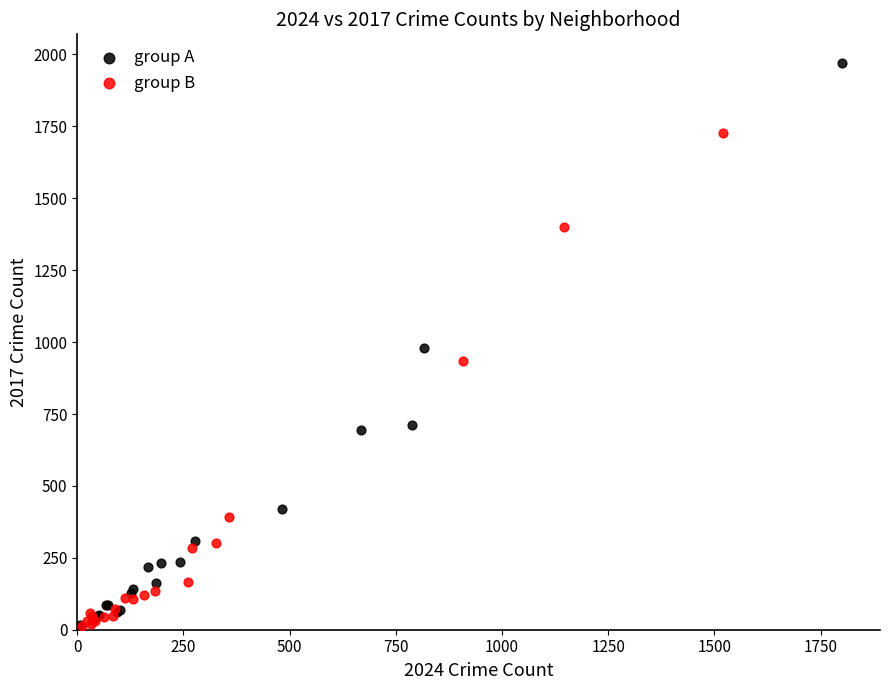

Which series has the widest spread of Y values?

group A